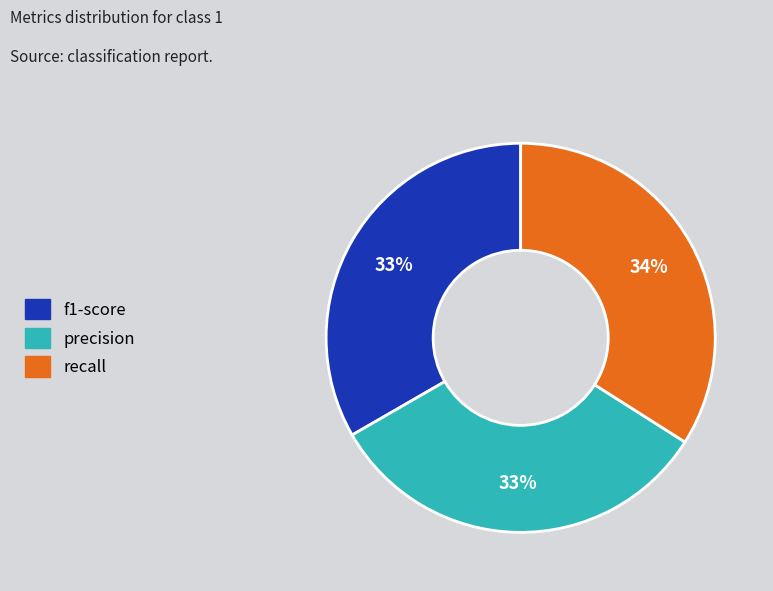

How many segments does this pie chart have?

3